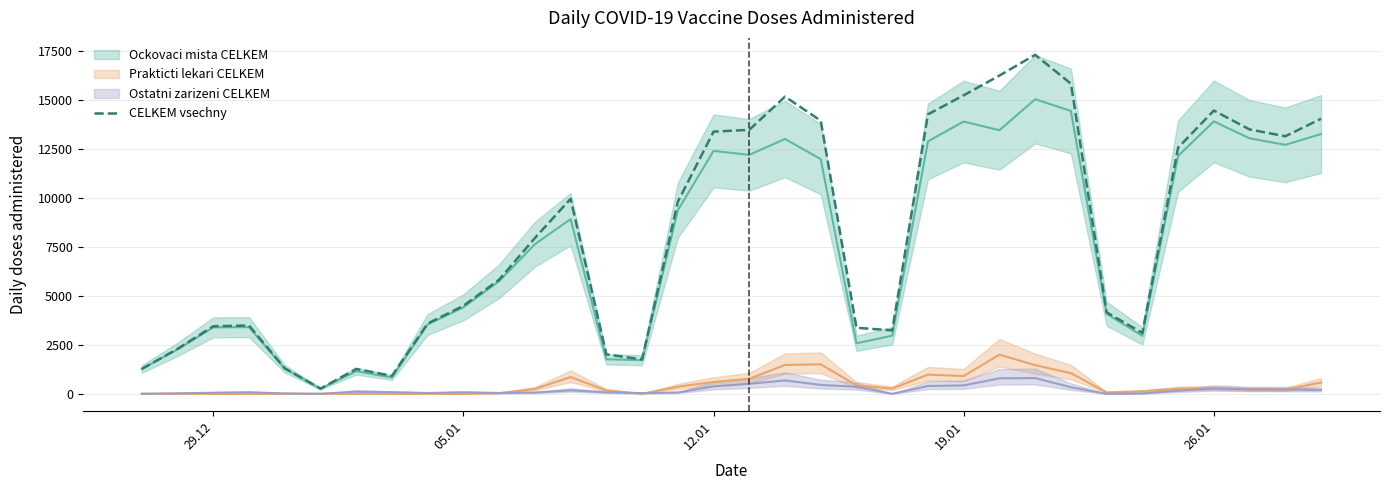

Does the chart display data point markers on the line(s)?

No